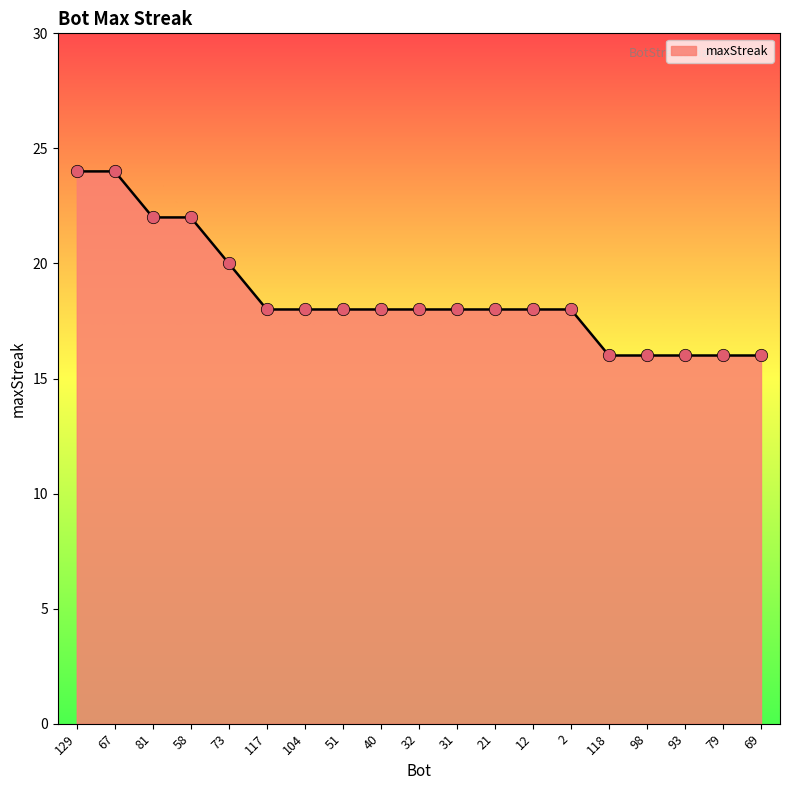

Which has a higher value, 117 or 58?

58